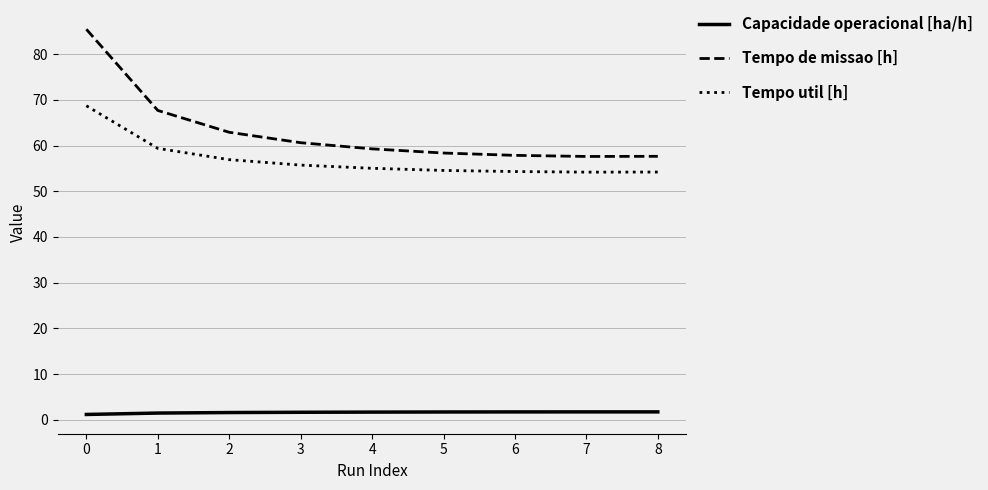

What is the highest value of the Tempo util [h] series?

68.7